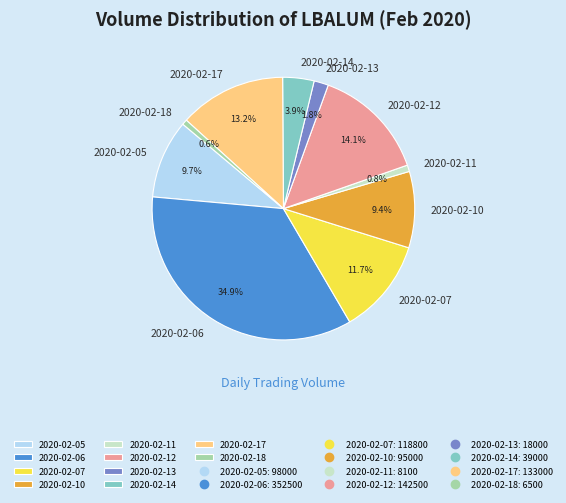

To the nearest percent, what portion does 2020-02-07 represent?

12%